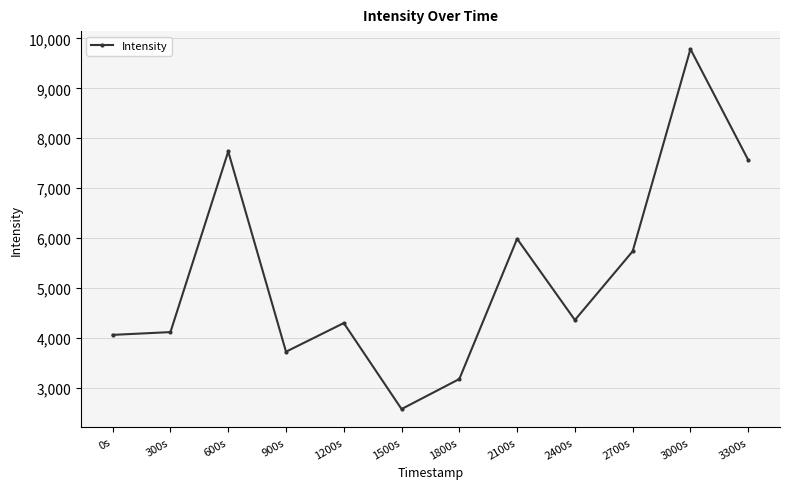

Read the value at 1200s.

4293.3